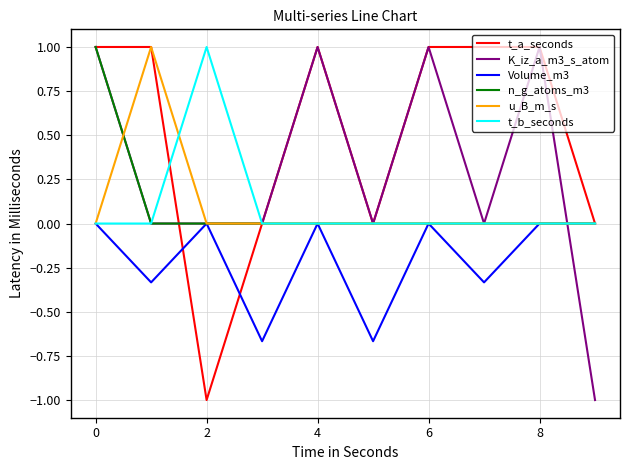

What is the smallest value displayed?

-1.0